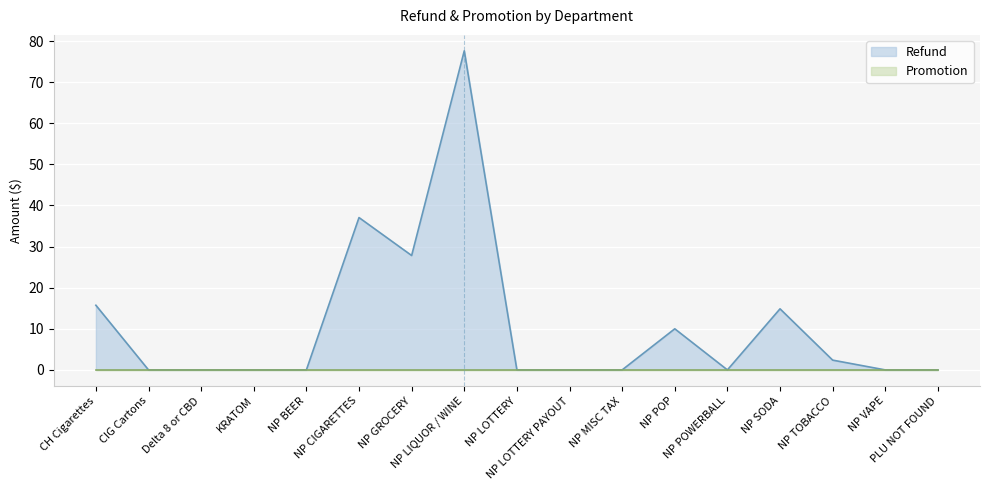

Where is the data nearest to the value 38?

NP CIGARETTES